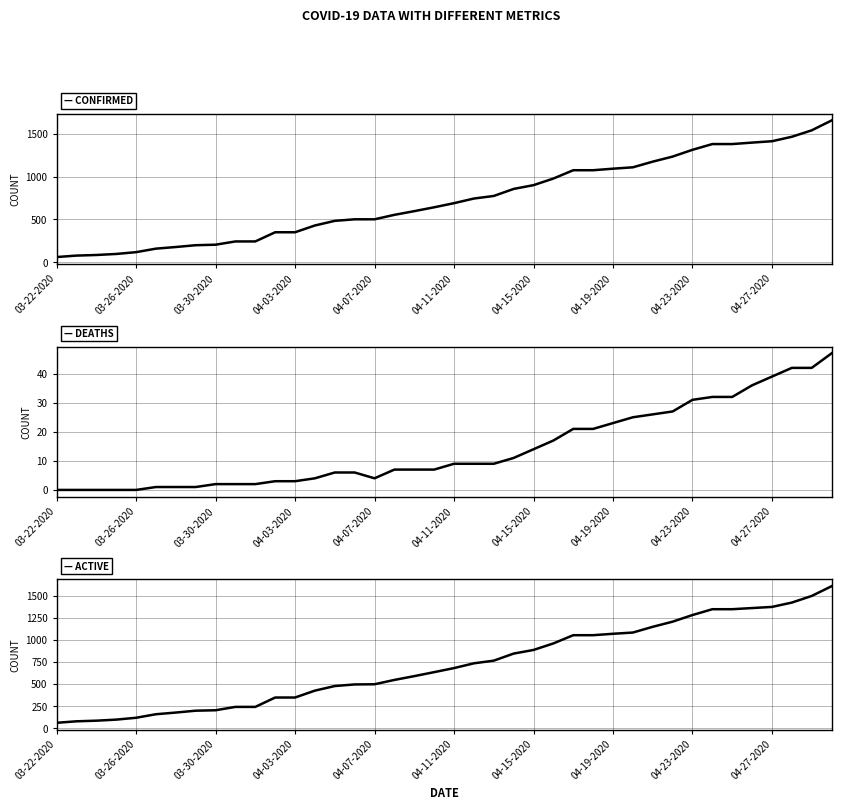

How many categories are shown in the chart?

40